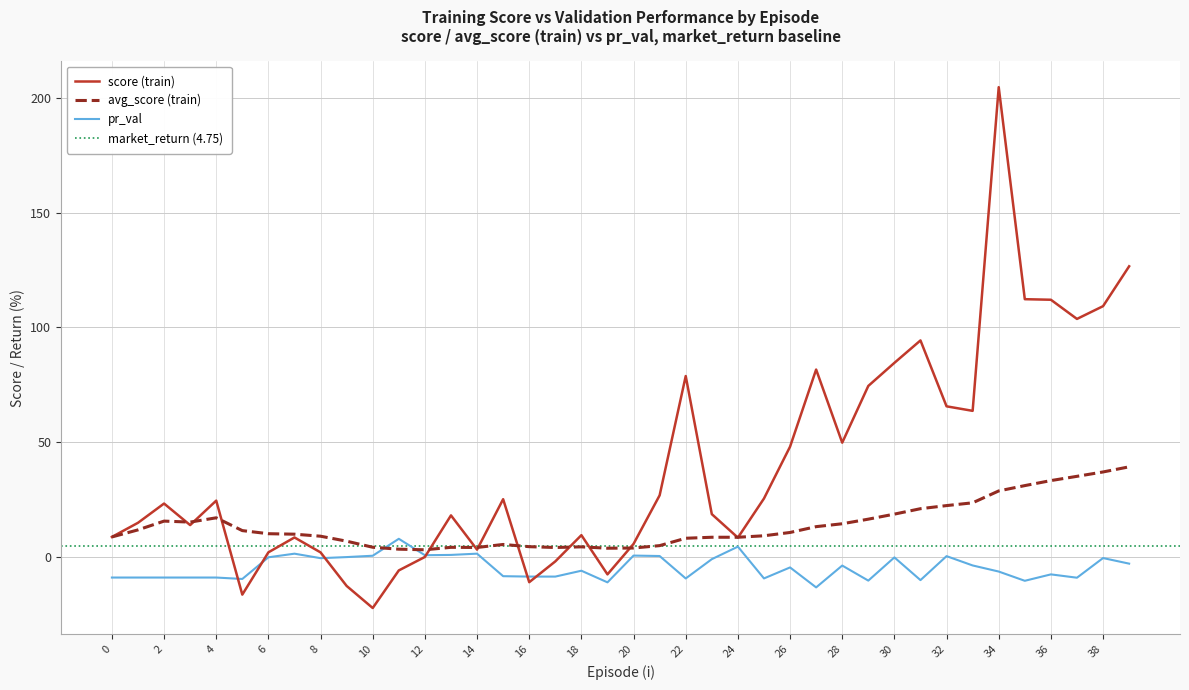

What is the total value across all series at 4?

32.2